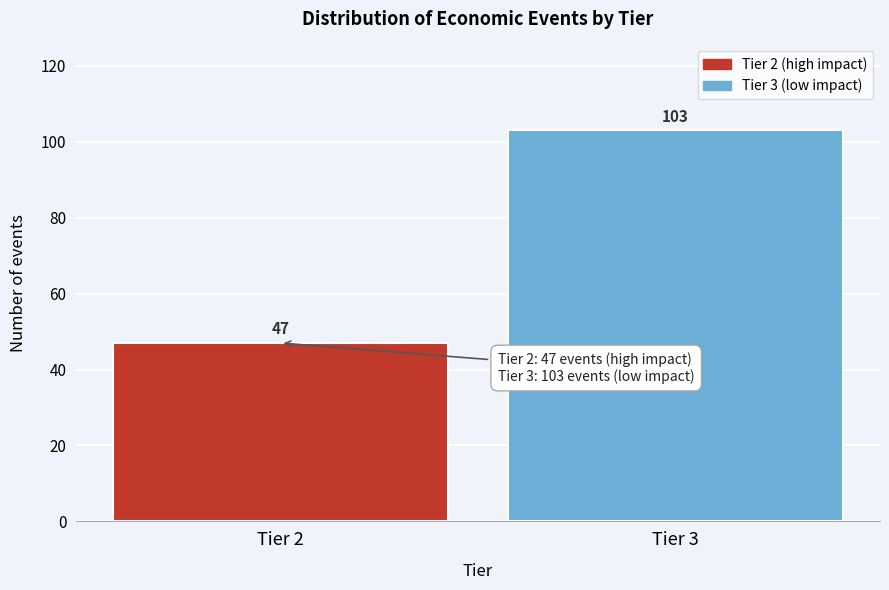

Reading left to right, transcribe all the data shown in this chart.

47	103